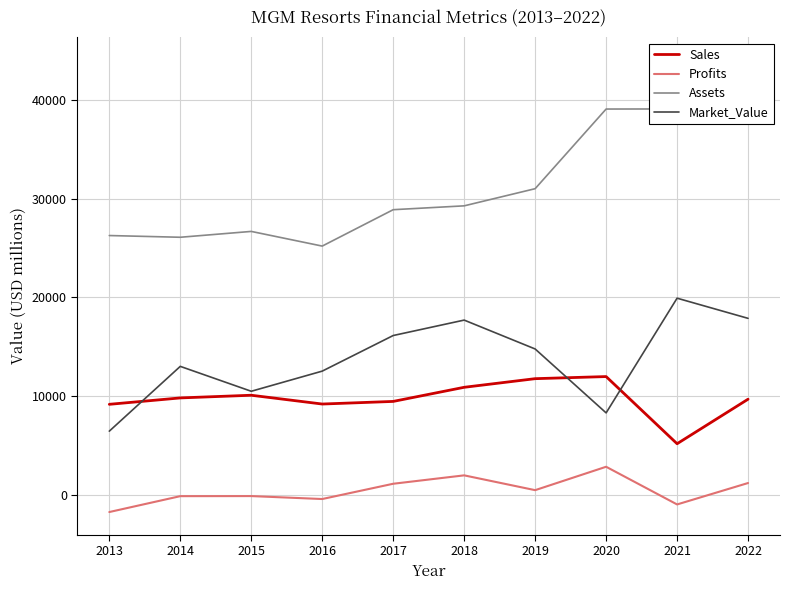

What is the difference between the Assets values at 2018 and 2022?

14796.0